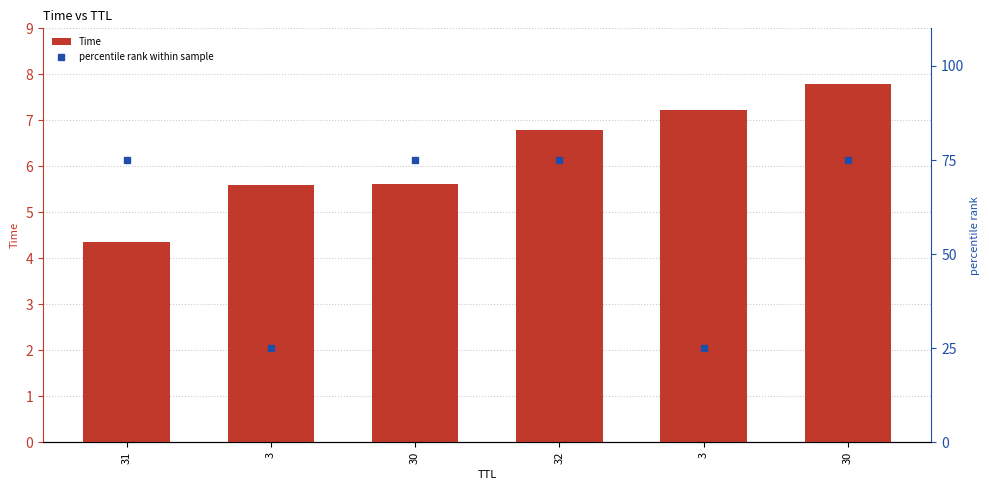

Where is Time nearest to the value 6?

30